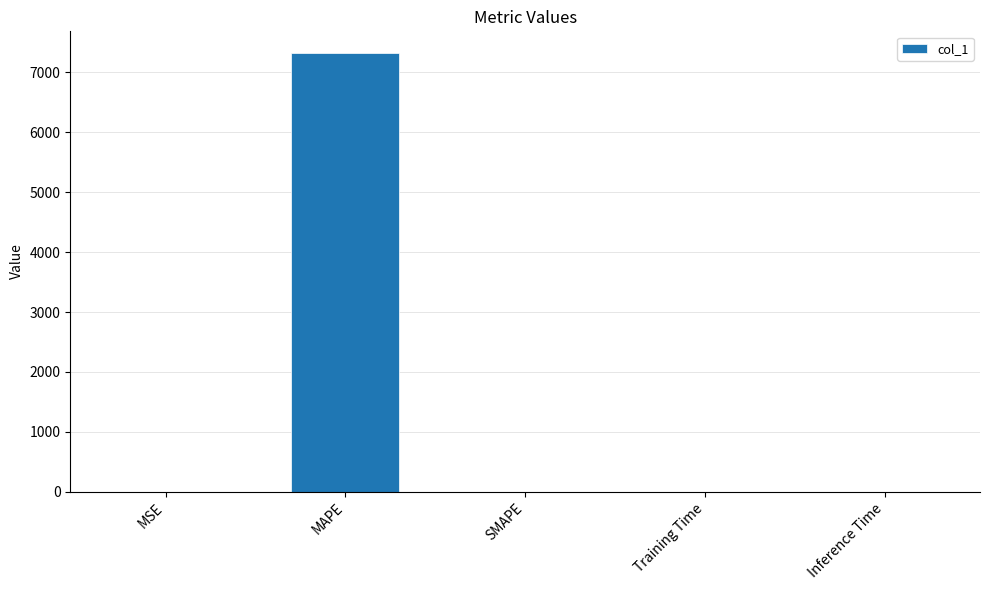

The value at SMAPE is 3163.1. True or false?

False